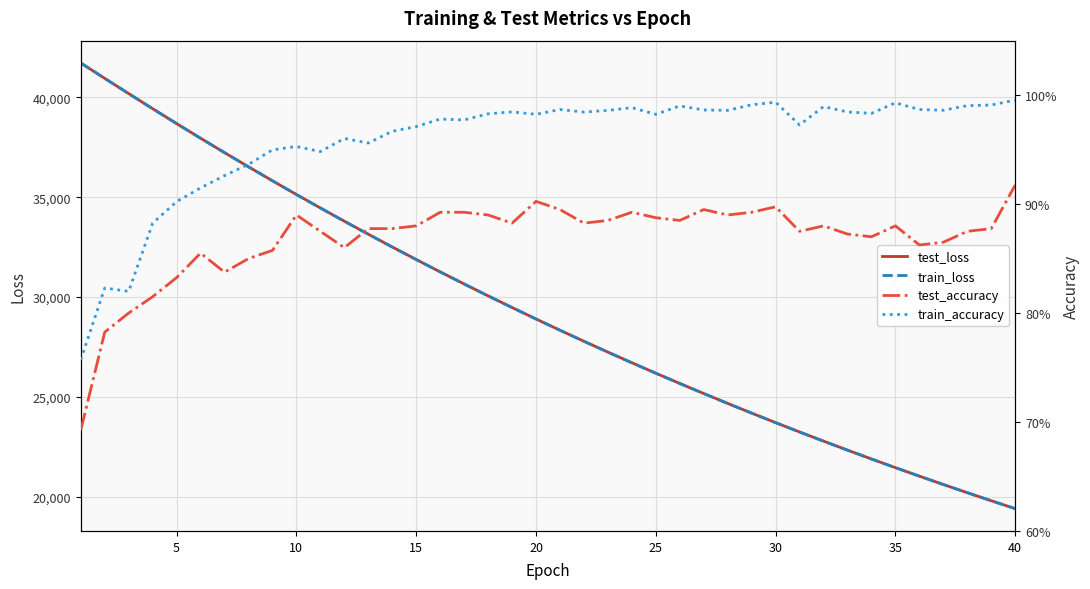

True or false: train_loss has more than 2 points higher than both neighbors.

False